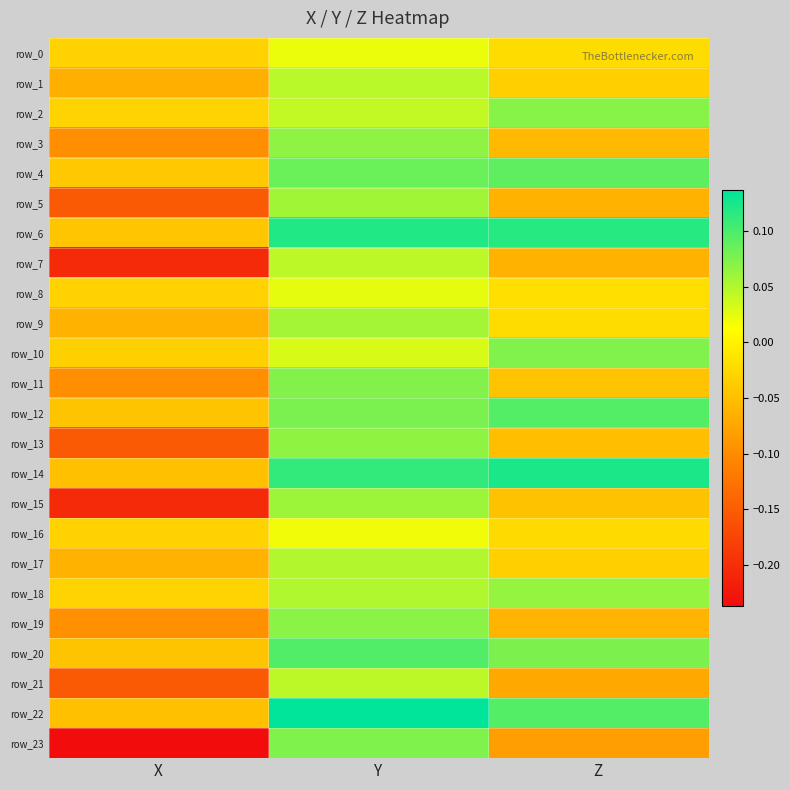

How many categories are shown in the chart?

3